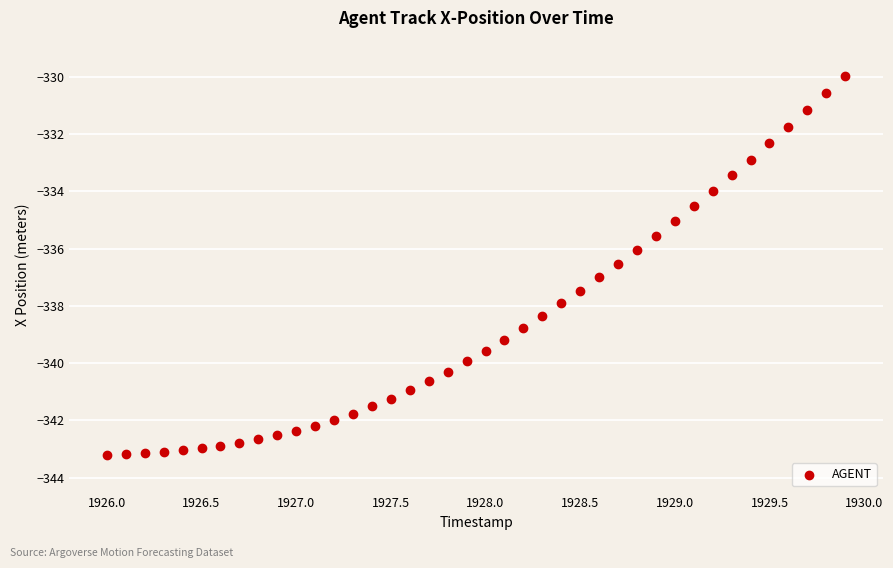

What is the range of X values (max minus min)?

3.9